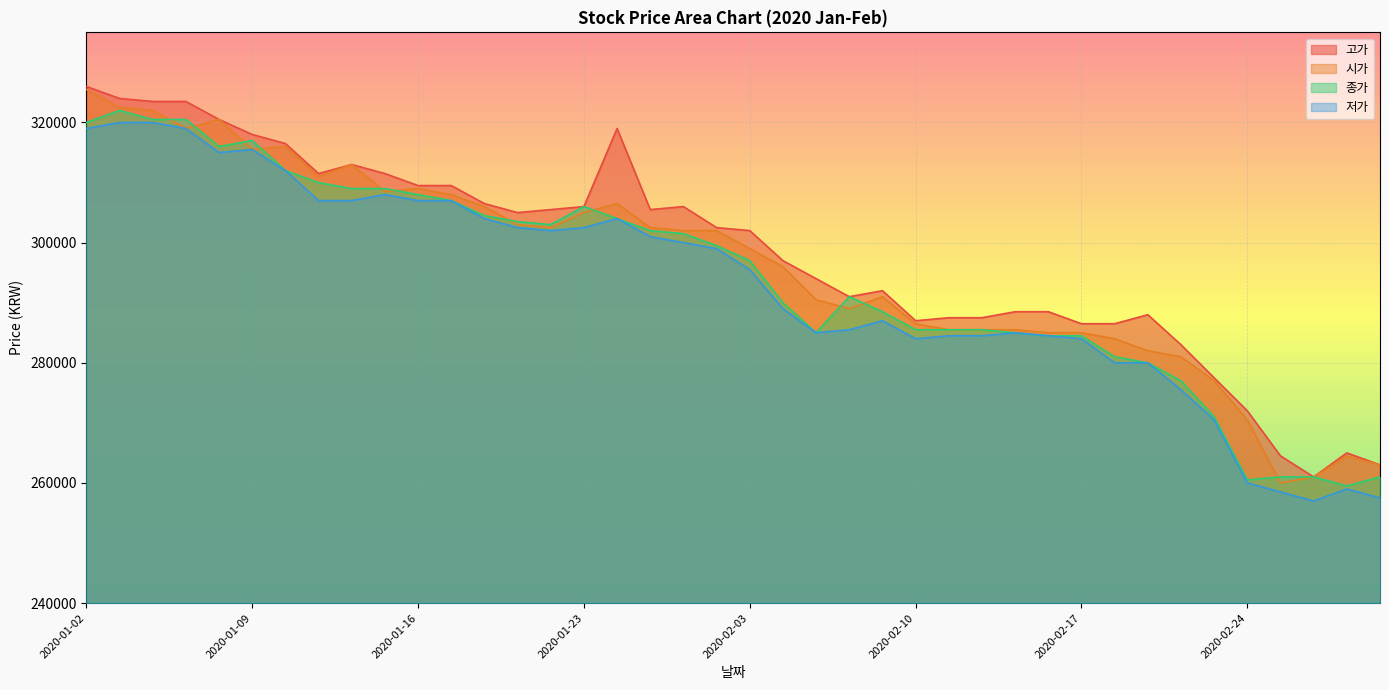

Which series has the largest total across all categories?

고가